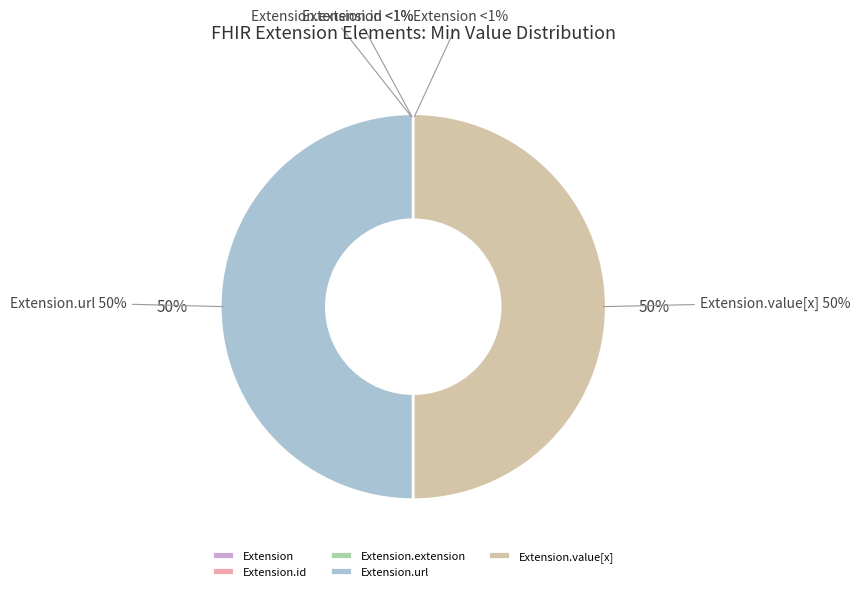

Is it true that Extension.value[x] is 50% of the pie?

True